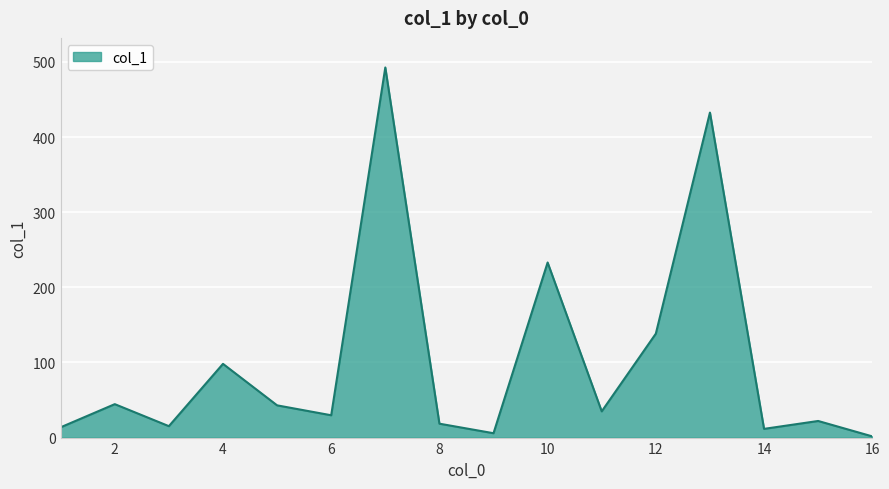

What is the difference between the maximum and minimum values?

490.9